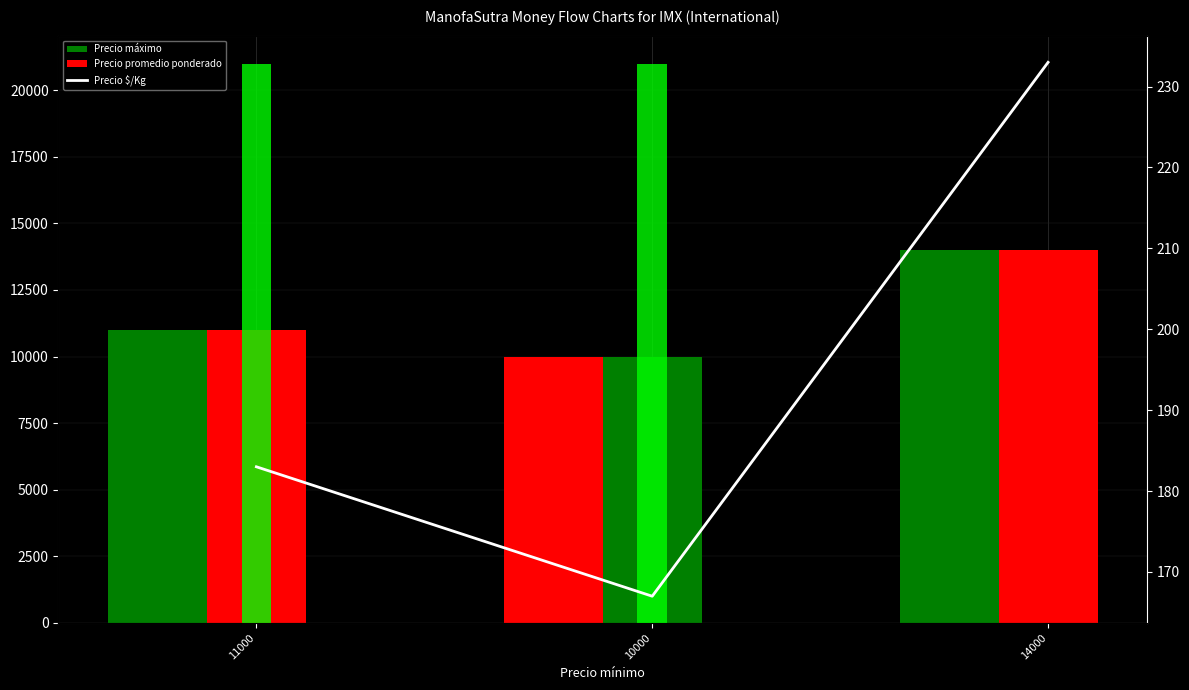

Count the Precio $/Kg values in the range 167 to 233.

3